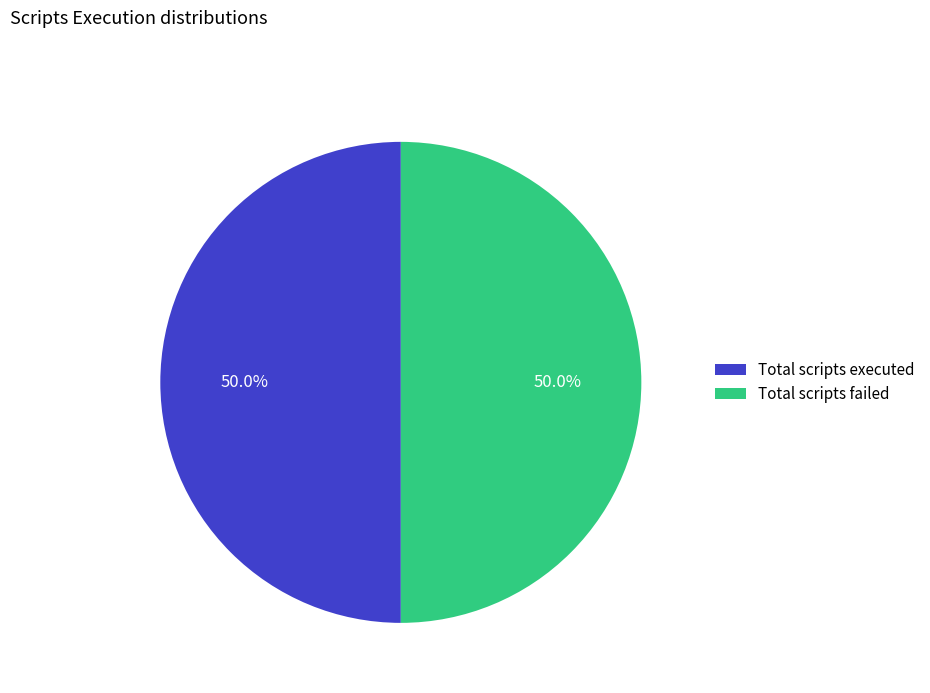

To the nearest percent, what is the average slice percentage?

50%